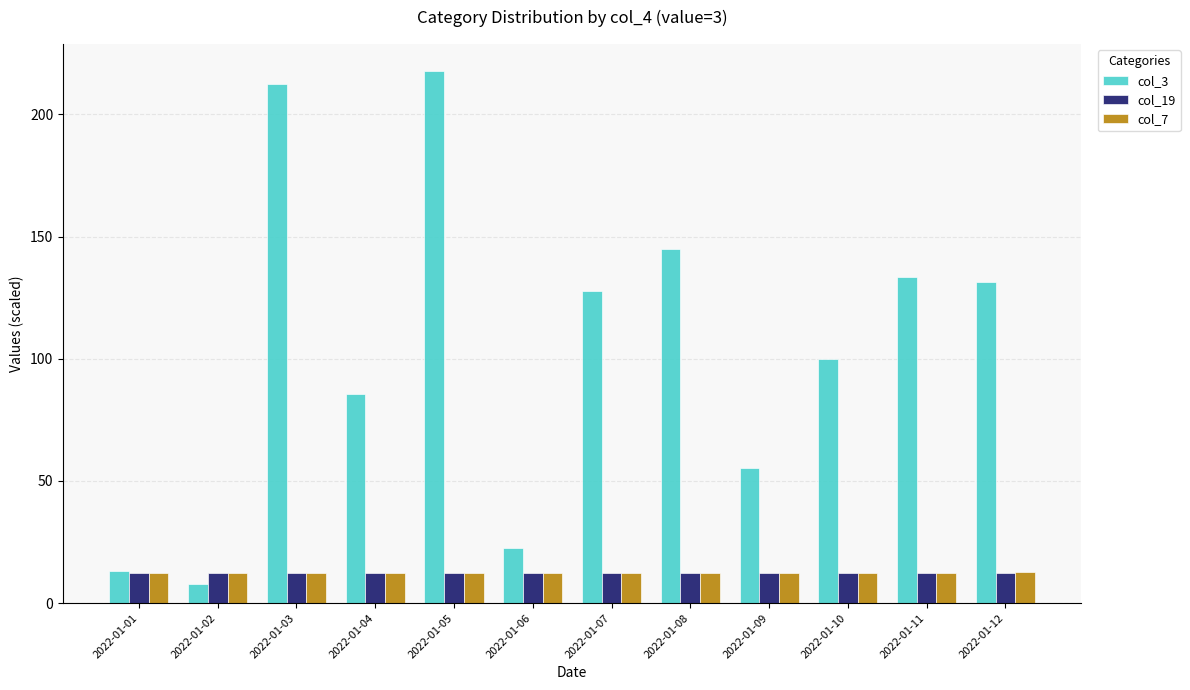

At which category is the sum across all series the highest?

2022-01-05